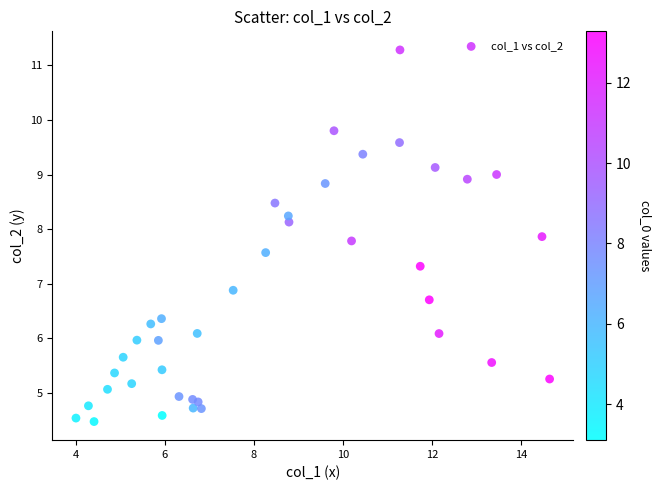

What is the range of Y values (max minus min)?

6.8